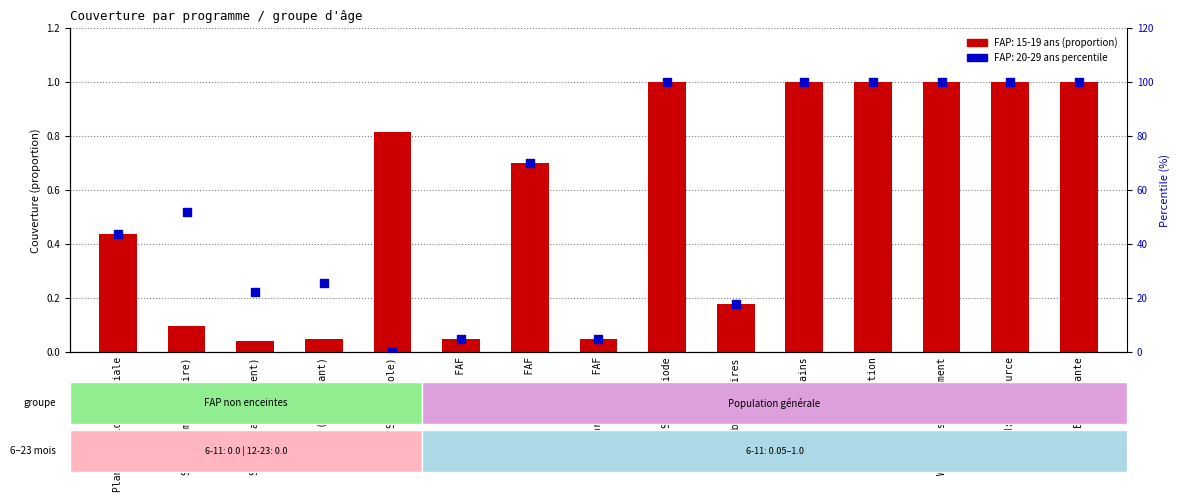

What is the ratio of the value at SFAF (communautaire) to the value at SFAF (établissement)?

2.3